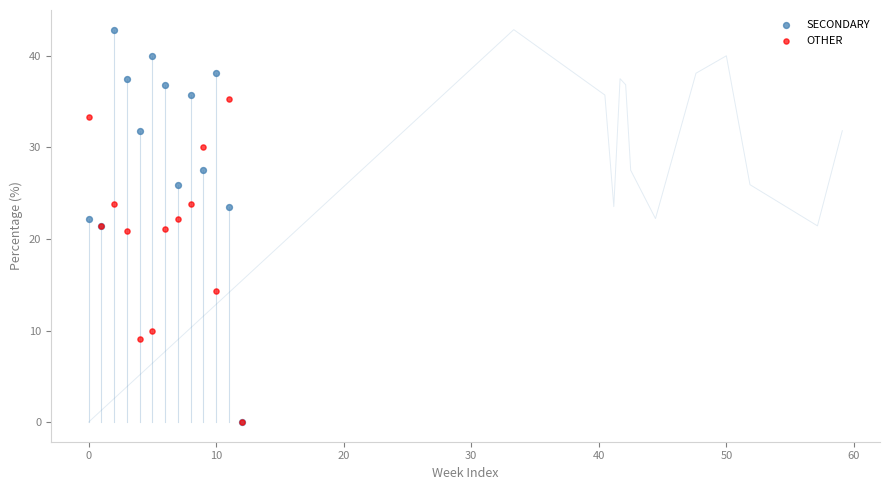

In the OTHER series, what Y value is closest to 17?

14.3